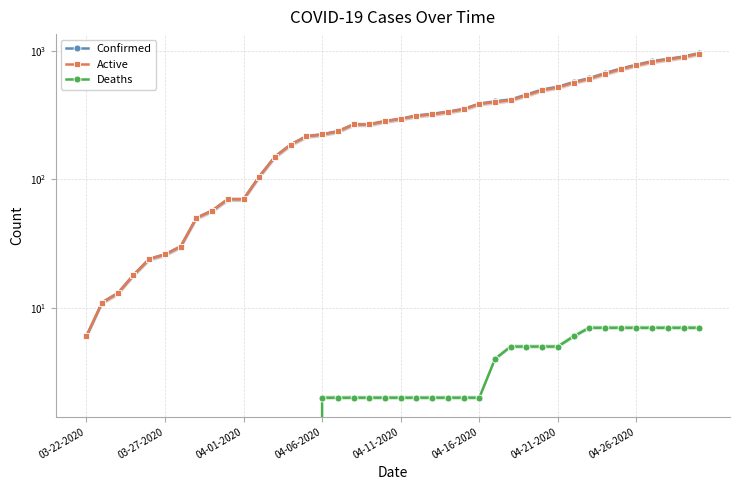

Which series has the largest range (max minus min)?

Confirmed